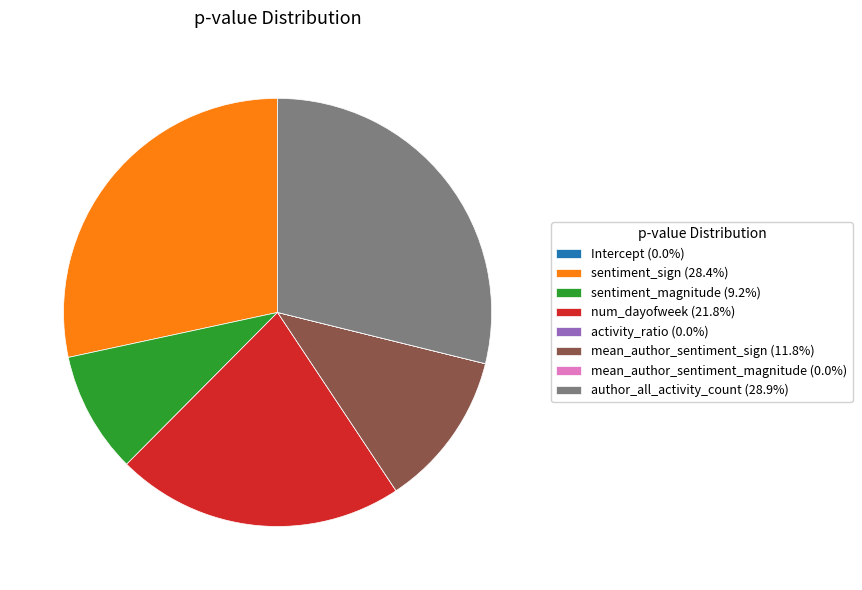

Is there any slice that represents more than half of the pie?

No